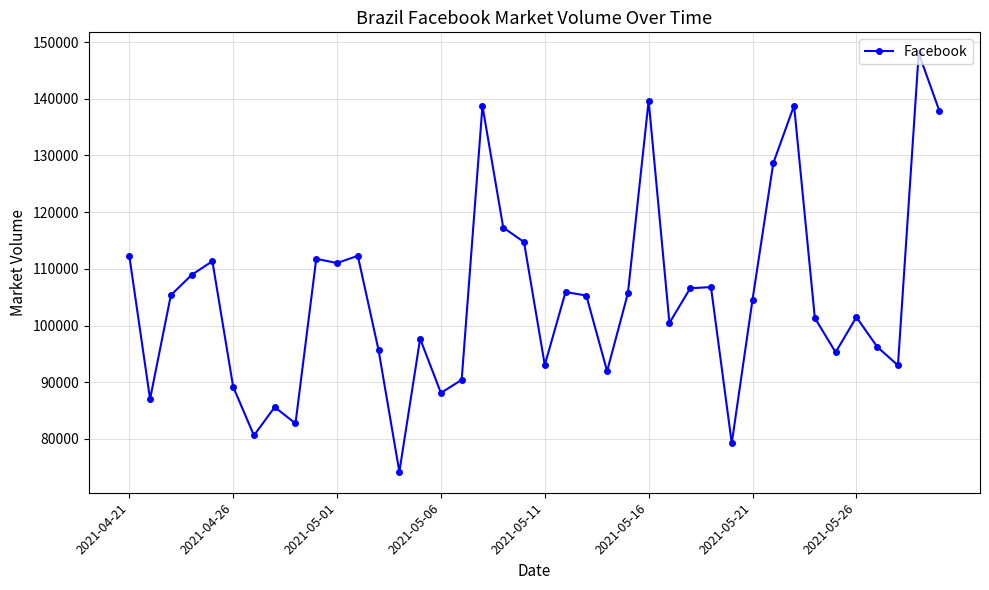

What is the greatest value displayed?

148020